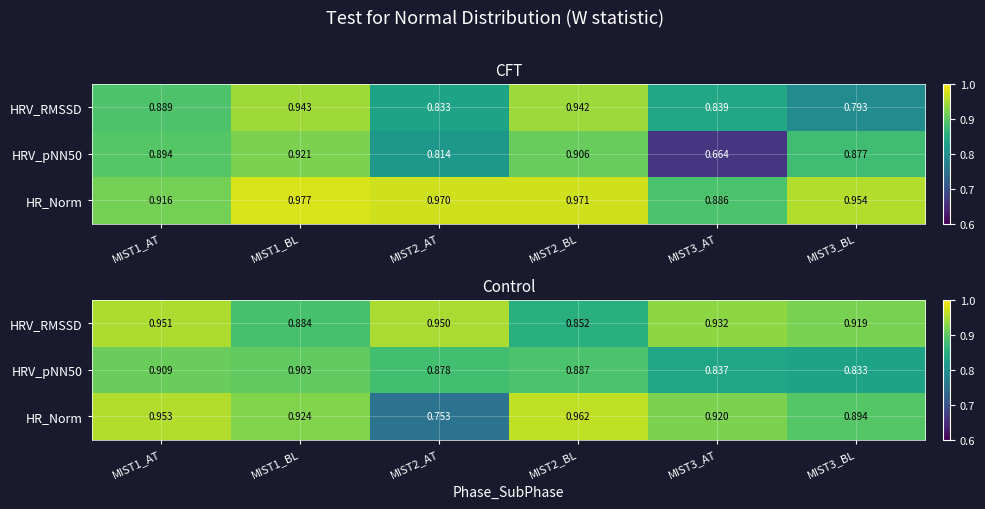

What is the total value across all series at MIST3_AT?

2.7